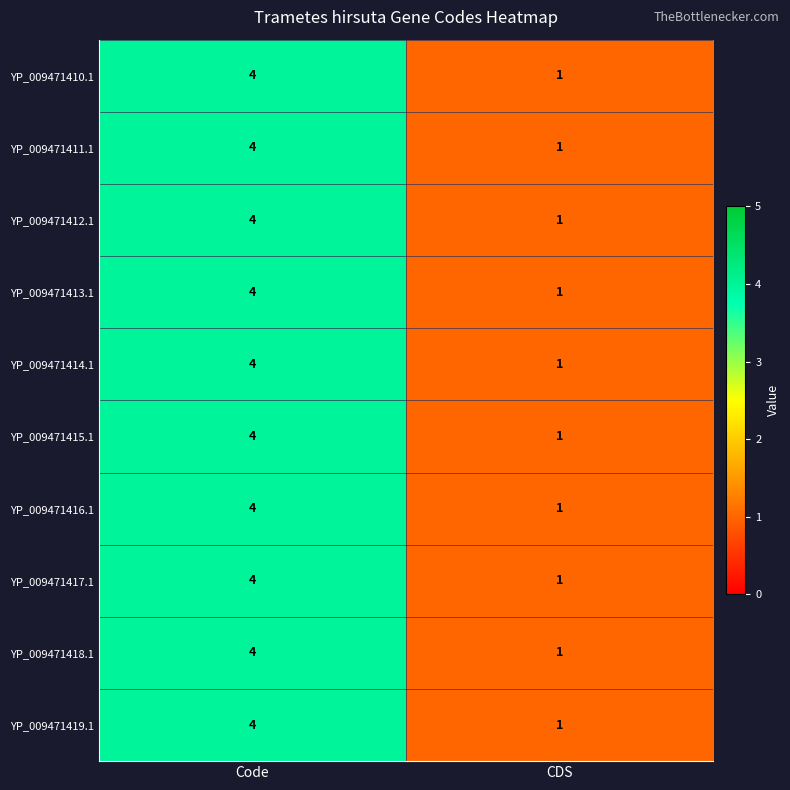

What is the total value across all series at CDS?

10